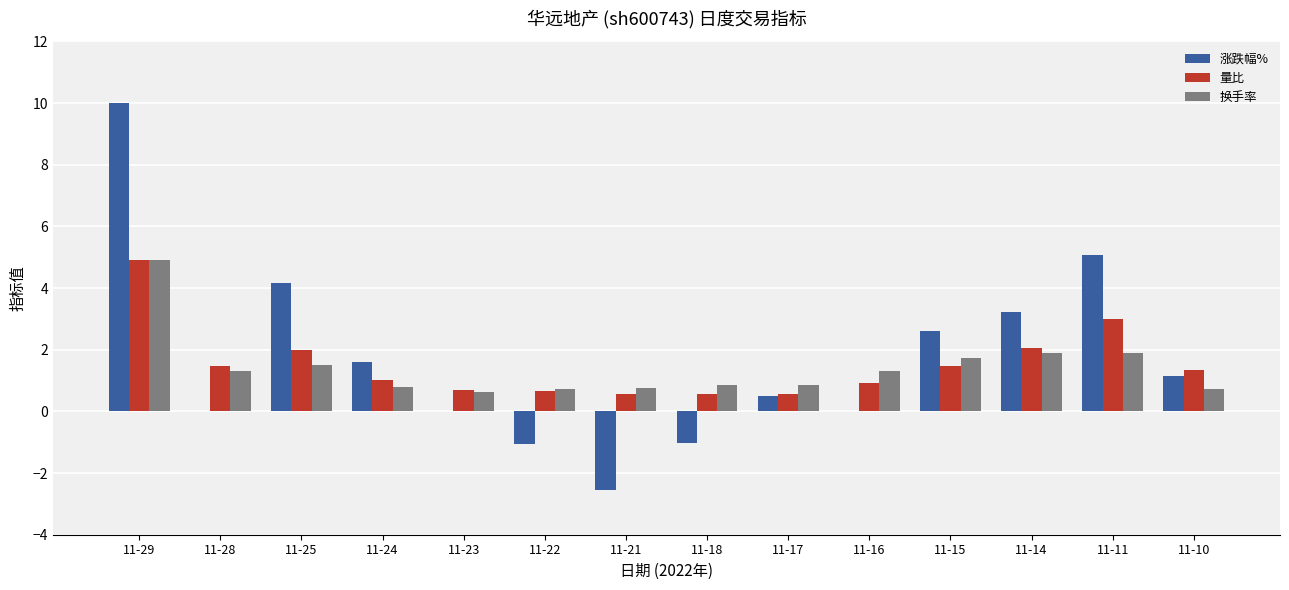

Which category has the highest value in the 涨跌幅% series?

11-29